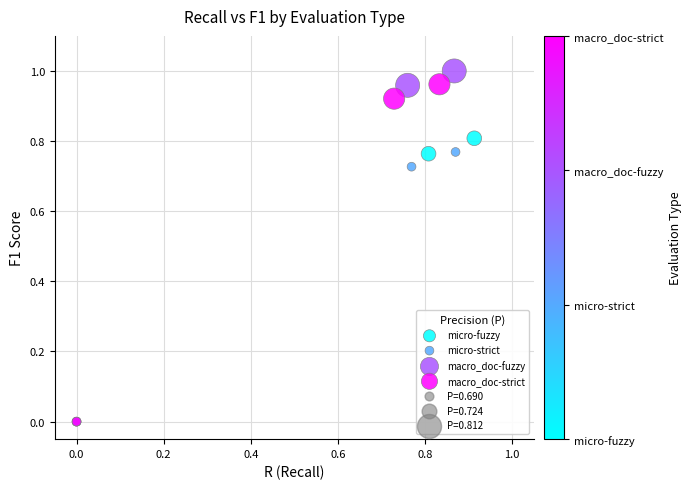

Which series has the widest spread of Y values?

macro_doc-fuzzy